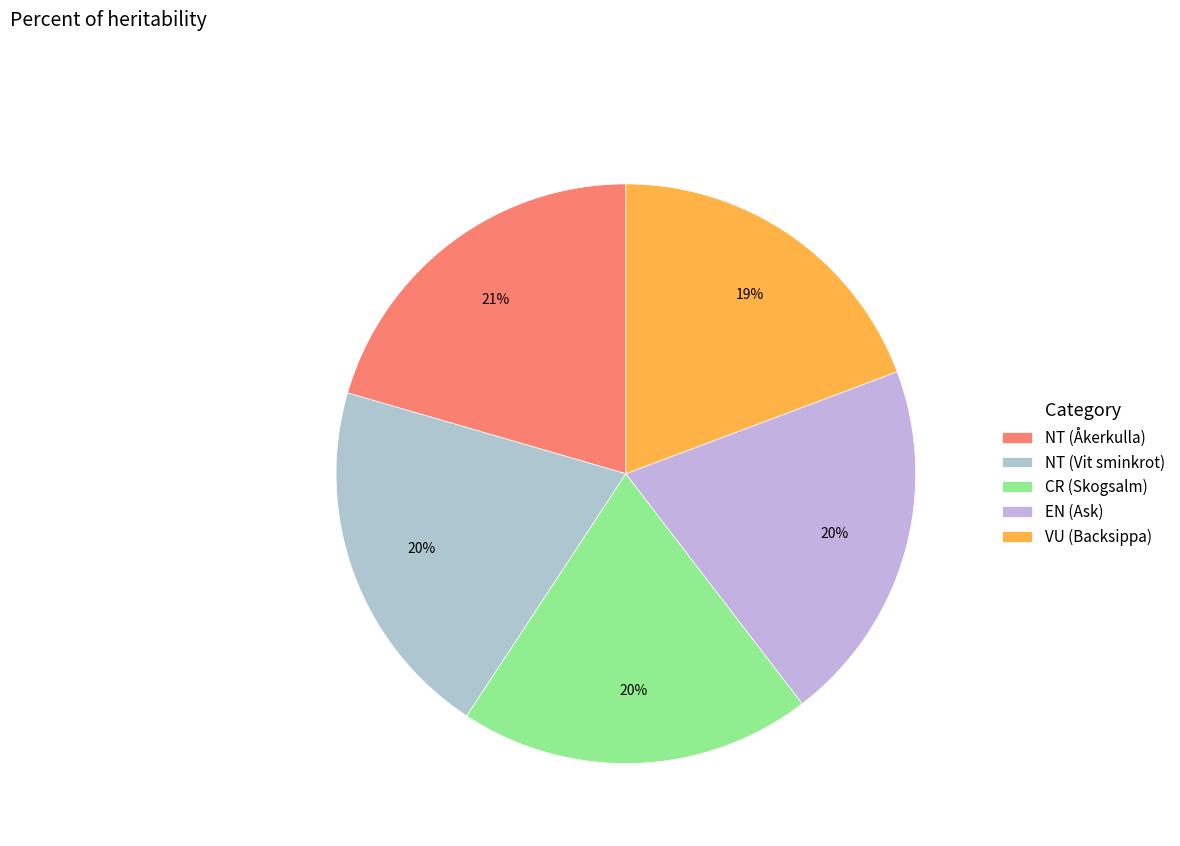

To the nearest percent, what is the average slice percentage?

20%